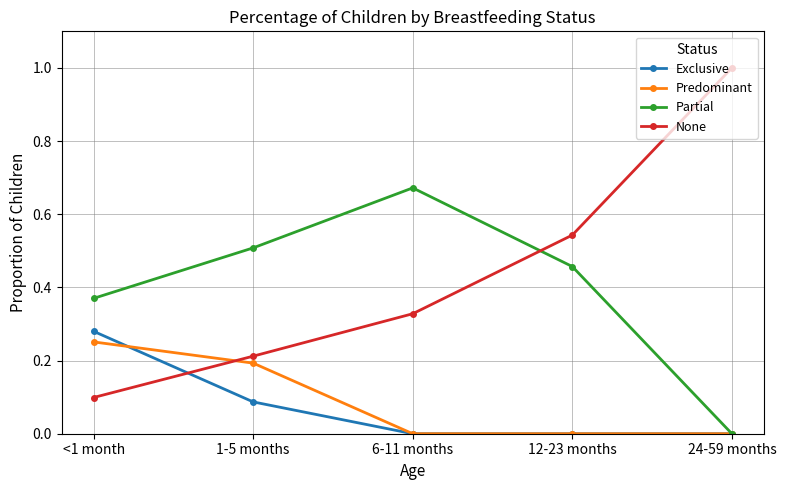

List the labels in order of None value, smallest first.

<1 month, 1-5 months, 6-11 months, 12-23 months, 24-59 months